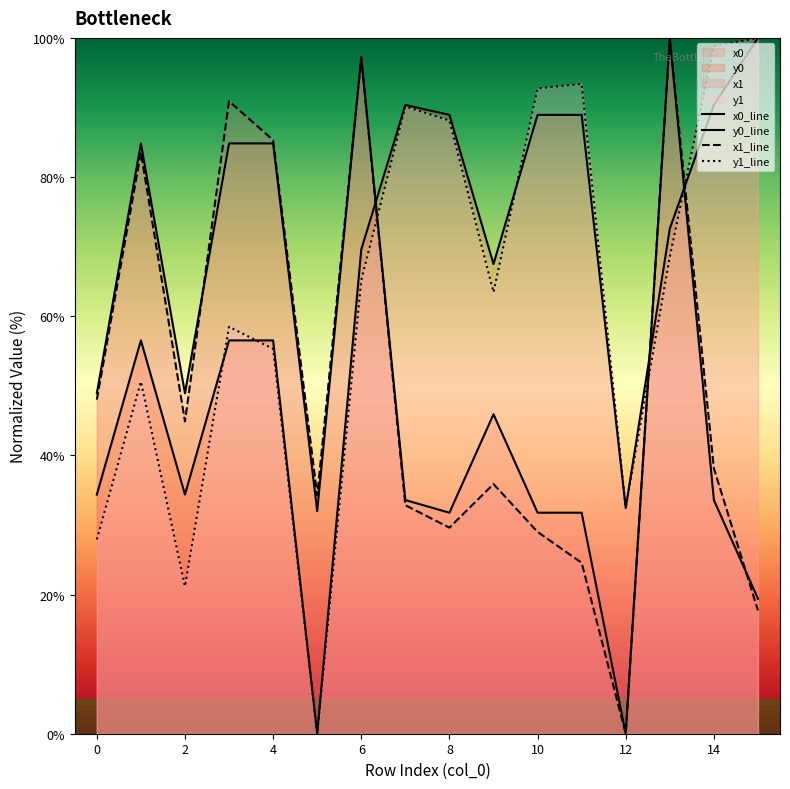

Where does the x0_line series first go above 45?

−2